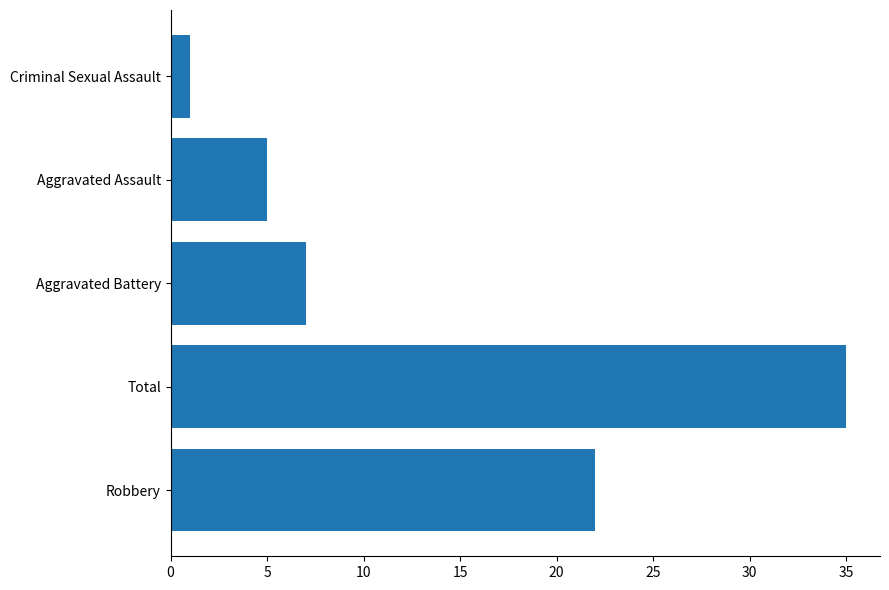

List the labels in order of value, largest first.

Total, Robbery, Aggravated Battery, Aggravated Assault, Criminal Sexual Assault